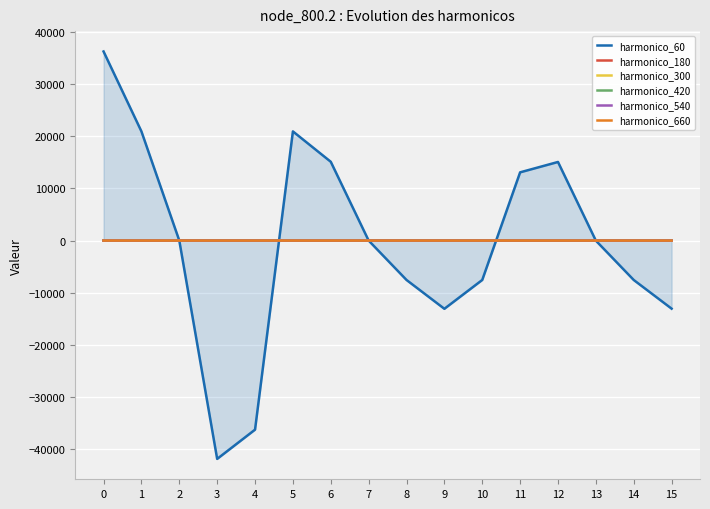

At how many categories does at least one series exceed -10580?

16